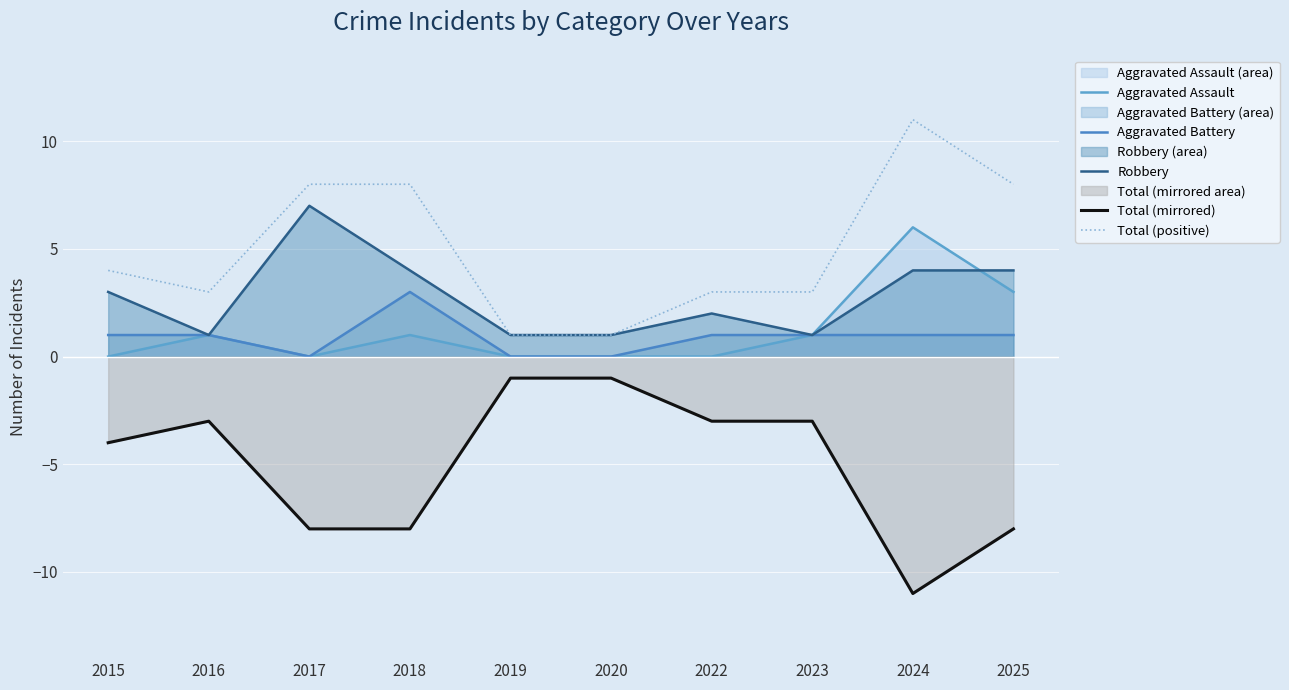

How many categories are shown in the chart?

10